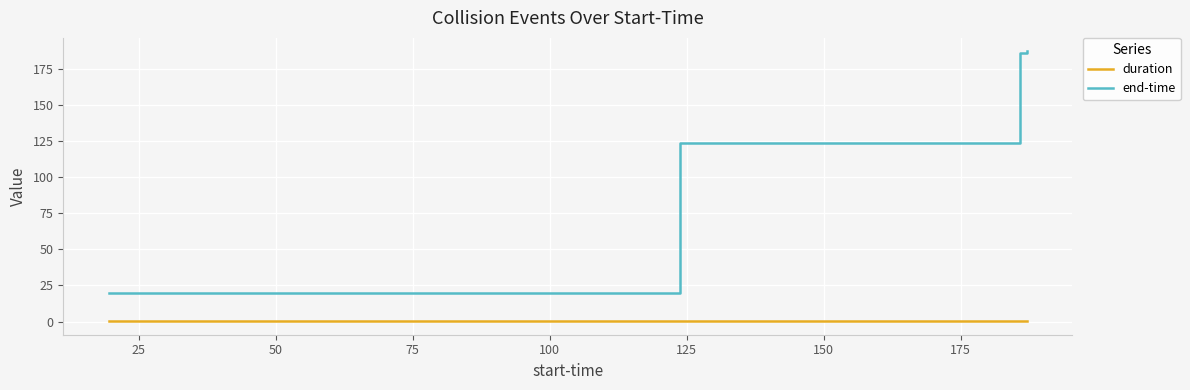

Which series has the widest spread of values?

end-time